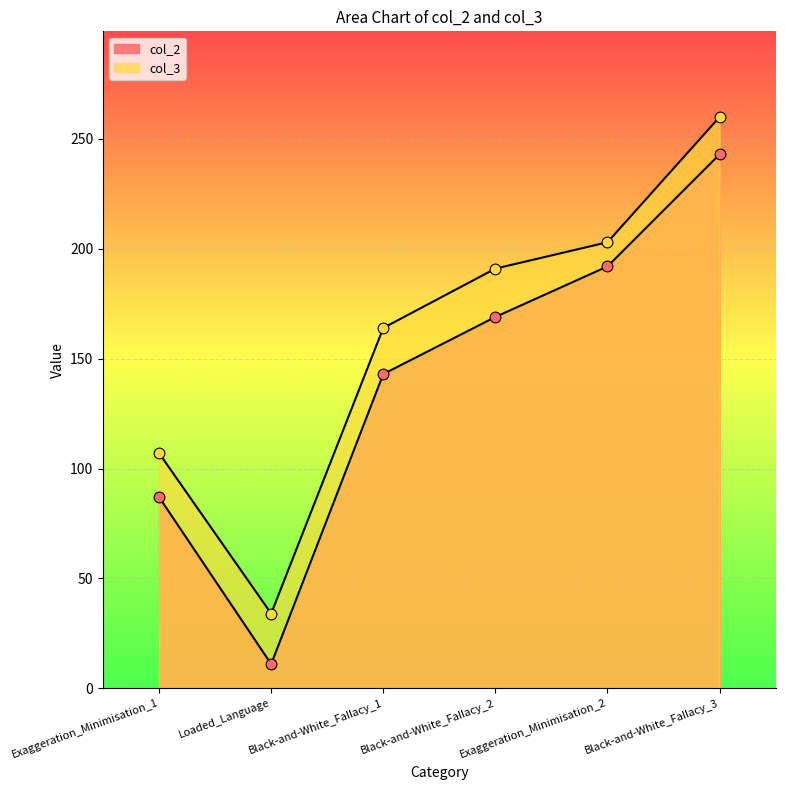

What are all the series names shown in the legend?

col_3, col_2